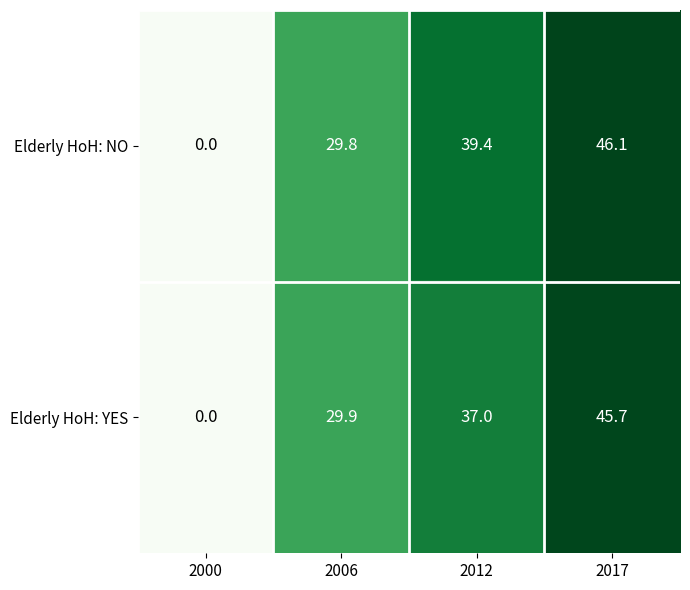

At how many categories does at least one series exceed 10?

3